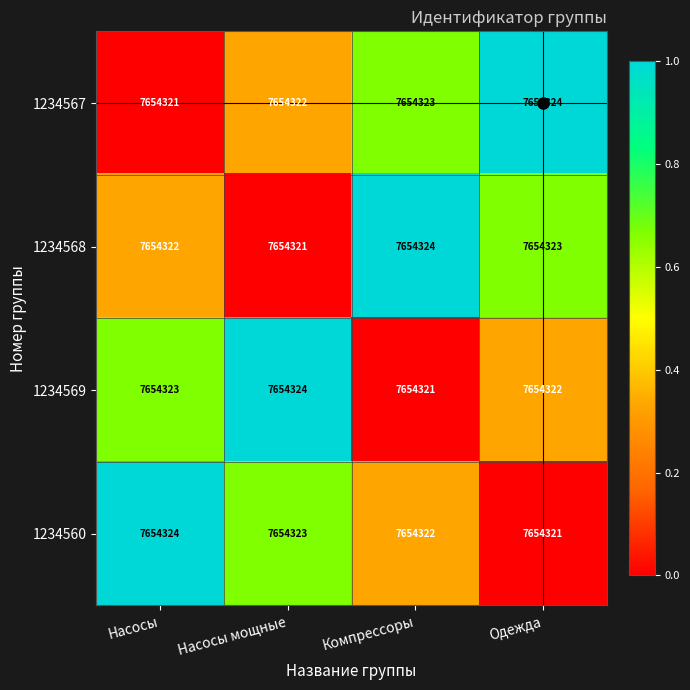

What is the total value across all series at Насосы?

2.0